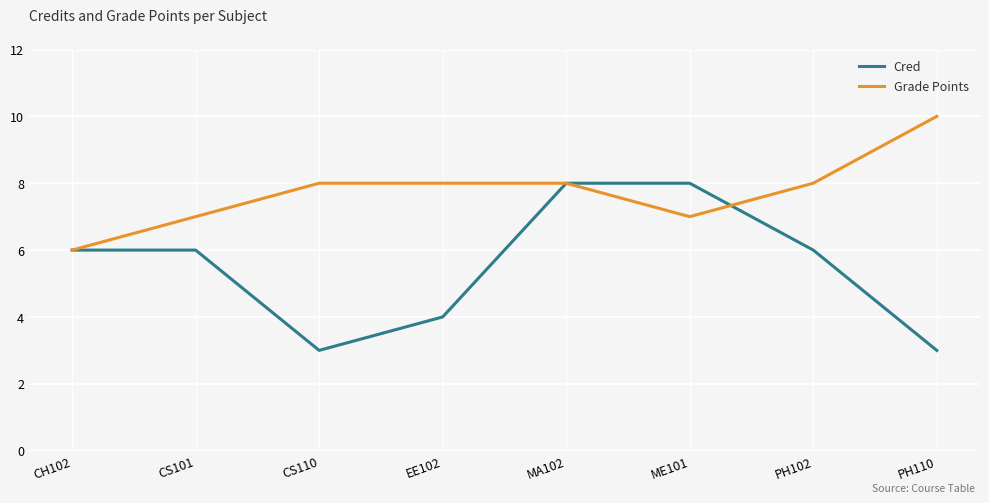

What is the difference between the highest and lowest values at PH110?

7